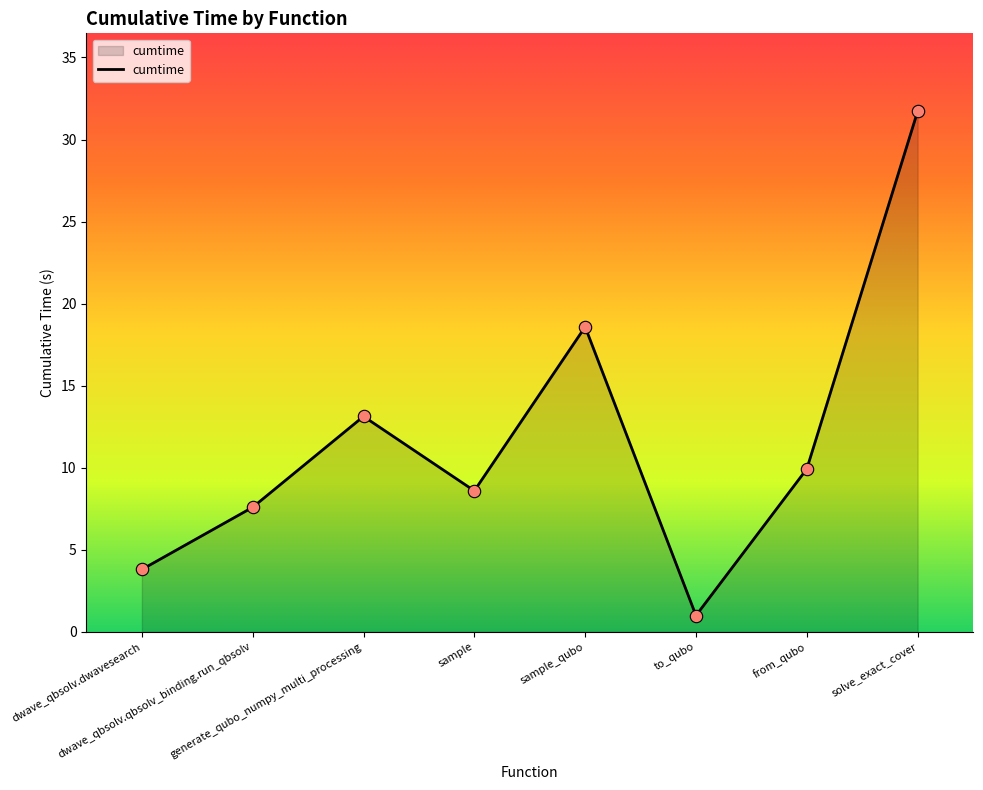

What is the ratio of the value at dwave_qbsolv.qbsolv_binding.run_qbsolv to the value at sample_qubo?

0.4